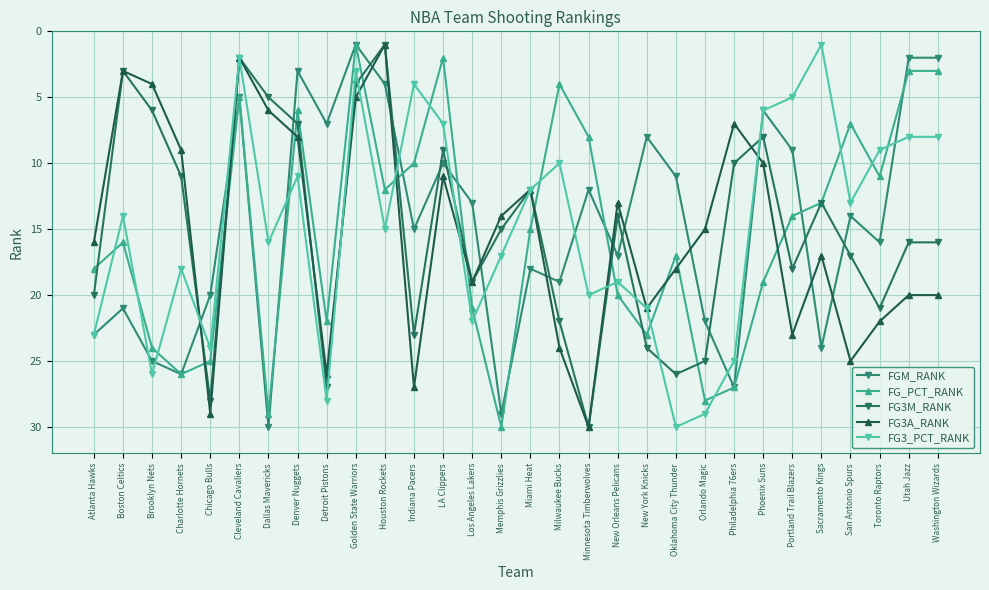

At which category is the sum across all series the highest?

Chicago Bulls